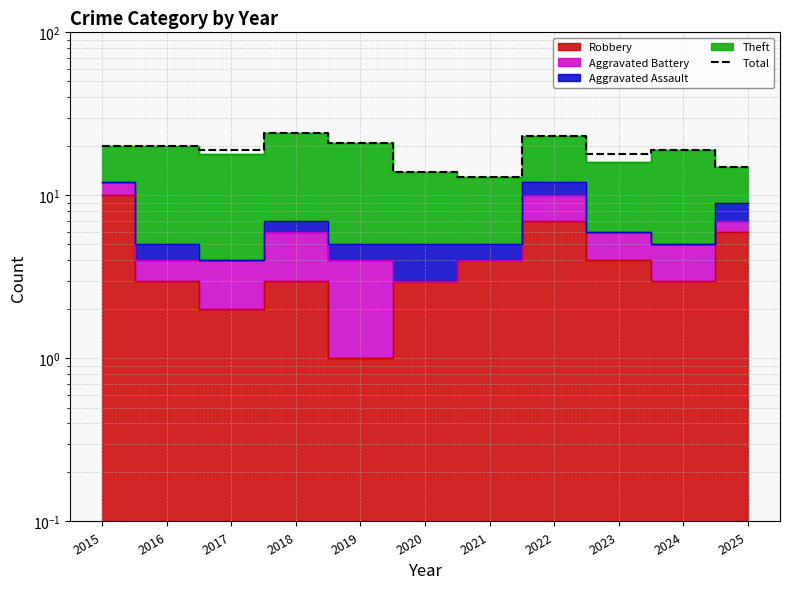

Where does the data first go above 19?

2015